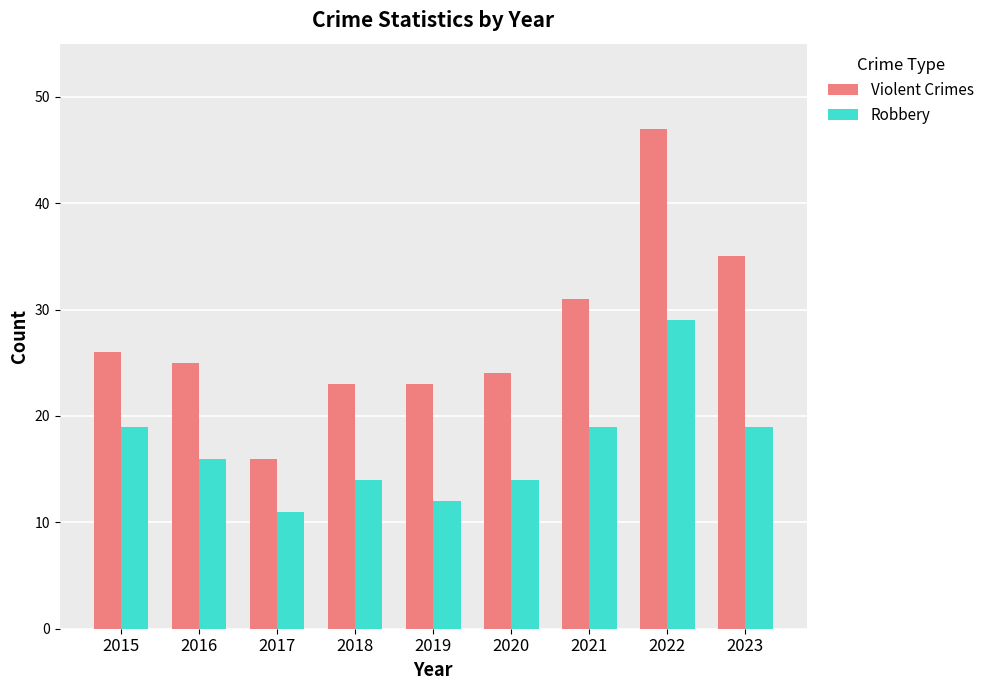

What are all the series names shown in the legend?

Violent Crimes, Robbery